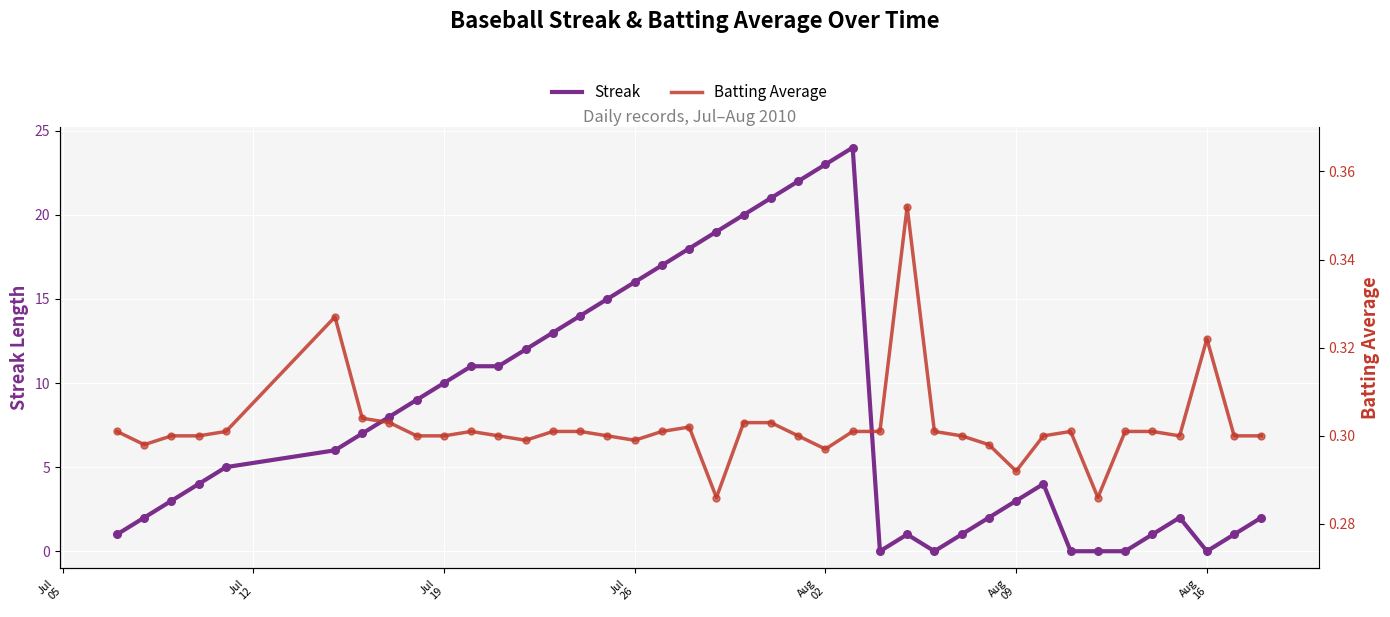

What is the highest value of the Streak series?

24